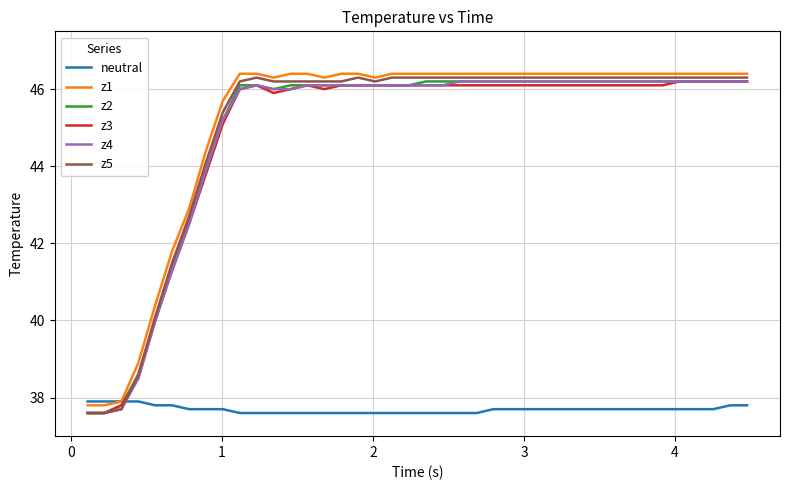

Which series has the largest range (max minus min)?

z5